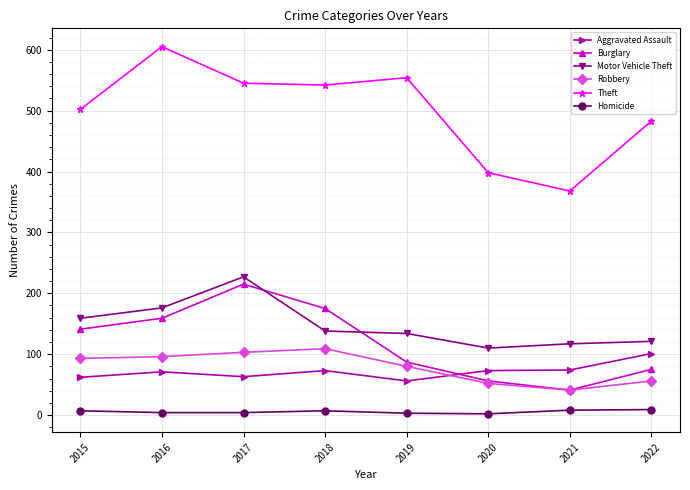

The Theft series shows 542 at 2018. True or false?

True